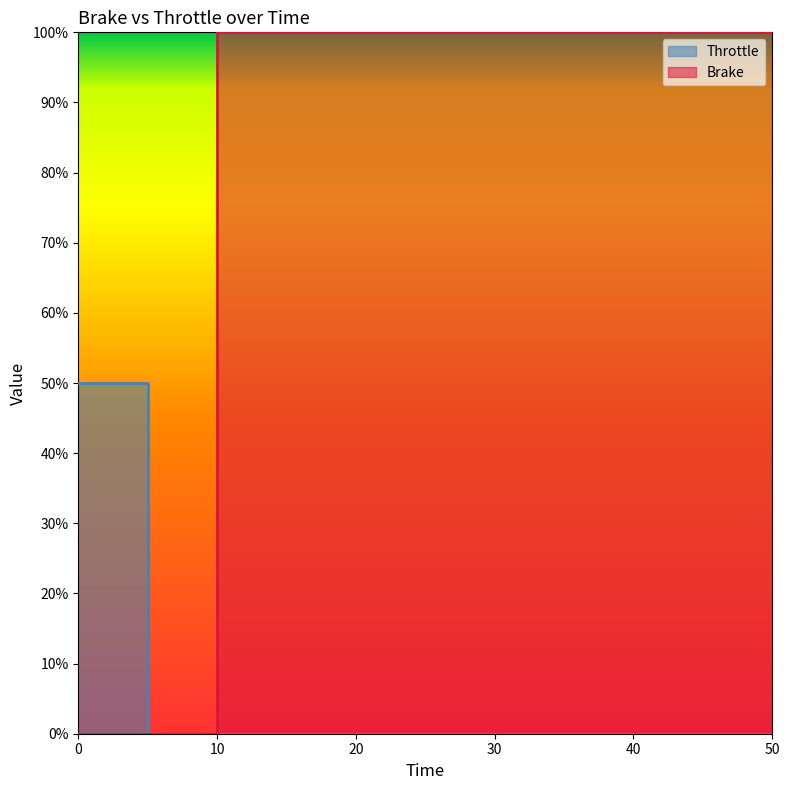

What is the spread (max minus min) of values at 0?

50